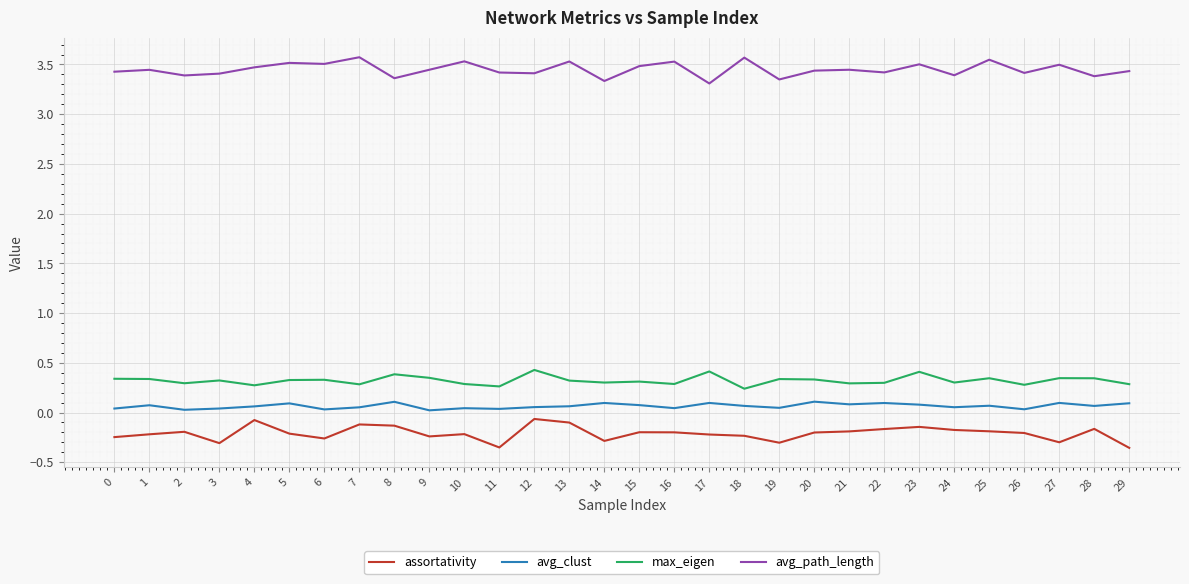

True or false: avg_path_length has a value of 3.3 at 19.

True